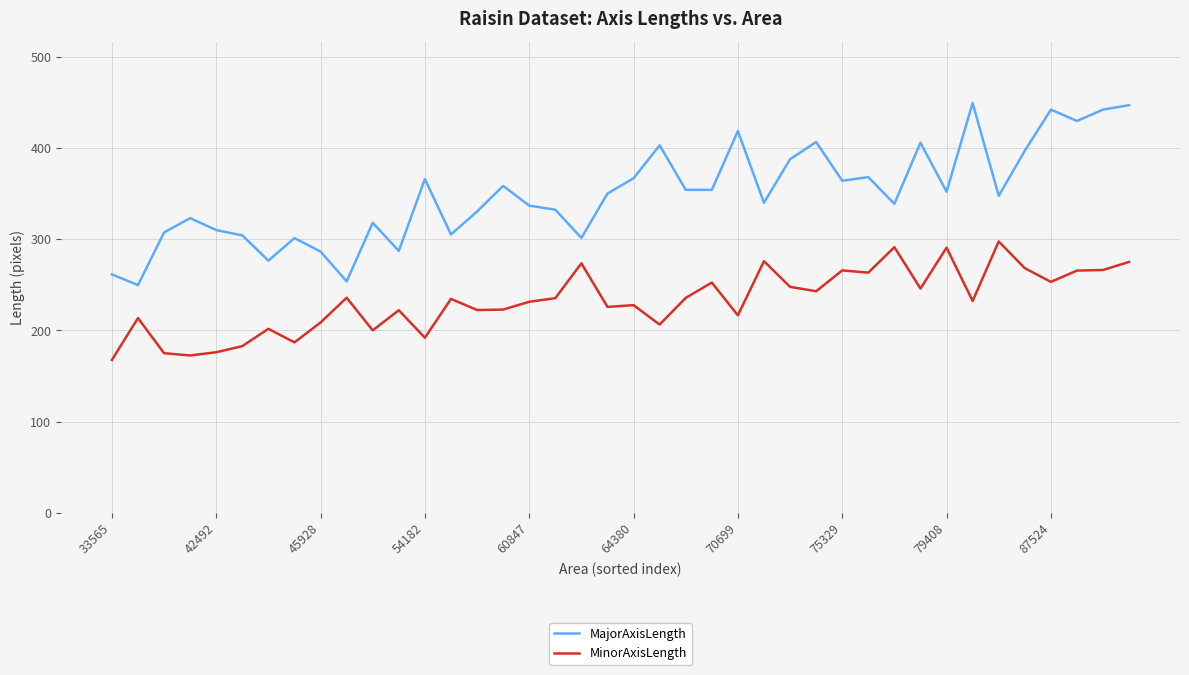

What is the highest value of the MinorAxisLength series?

297.6